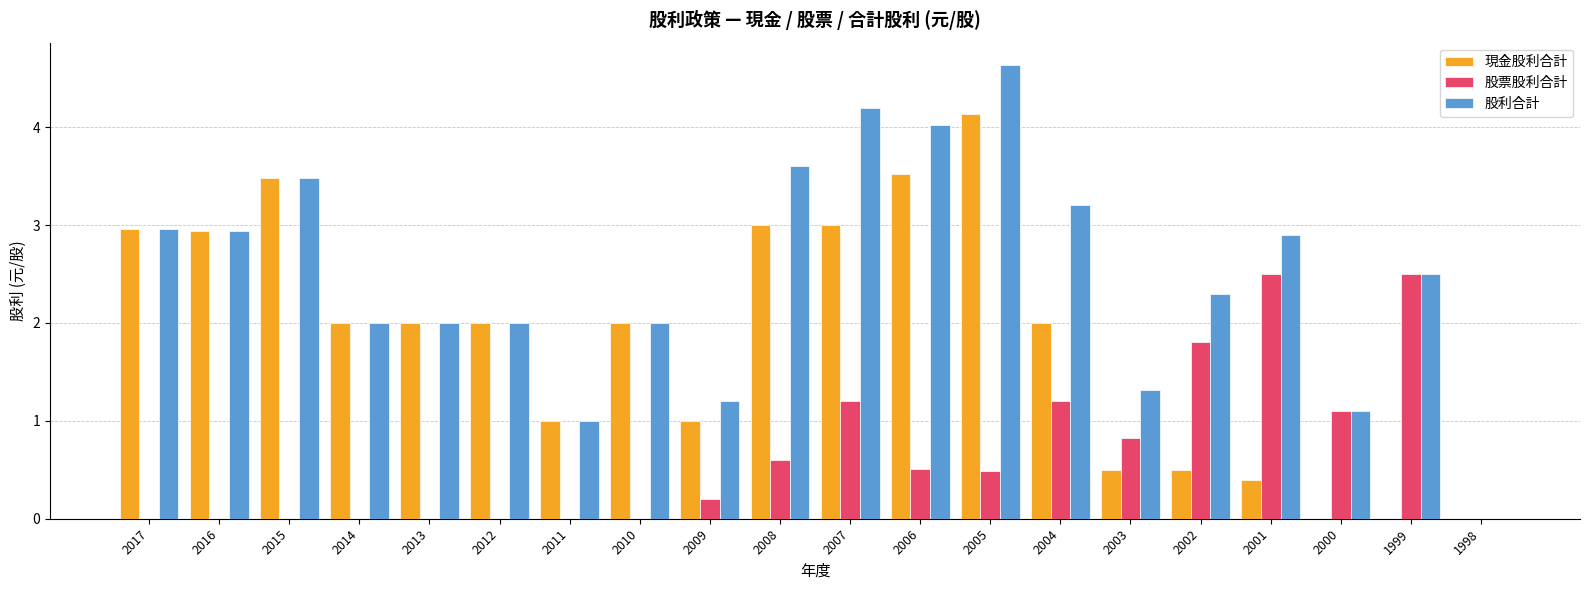

Which series has the largest total across all categories?

股利合計